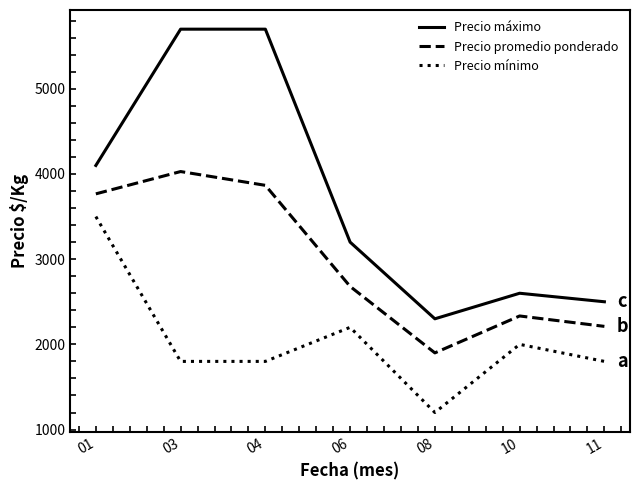

What is the approximate value of Precio mínimo at 04?

1800.0